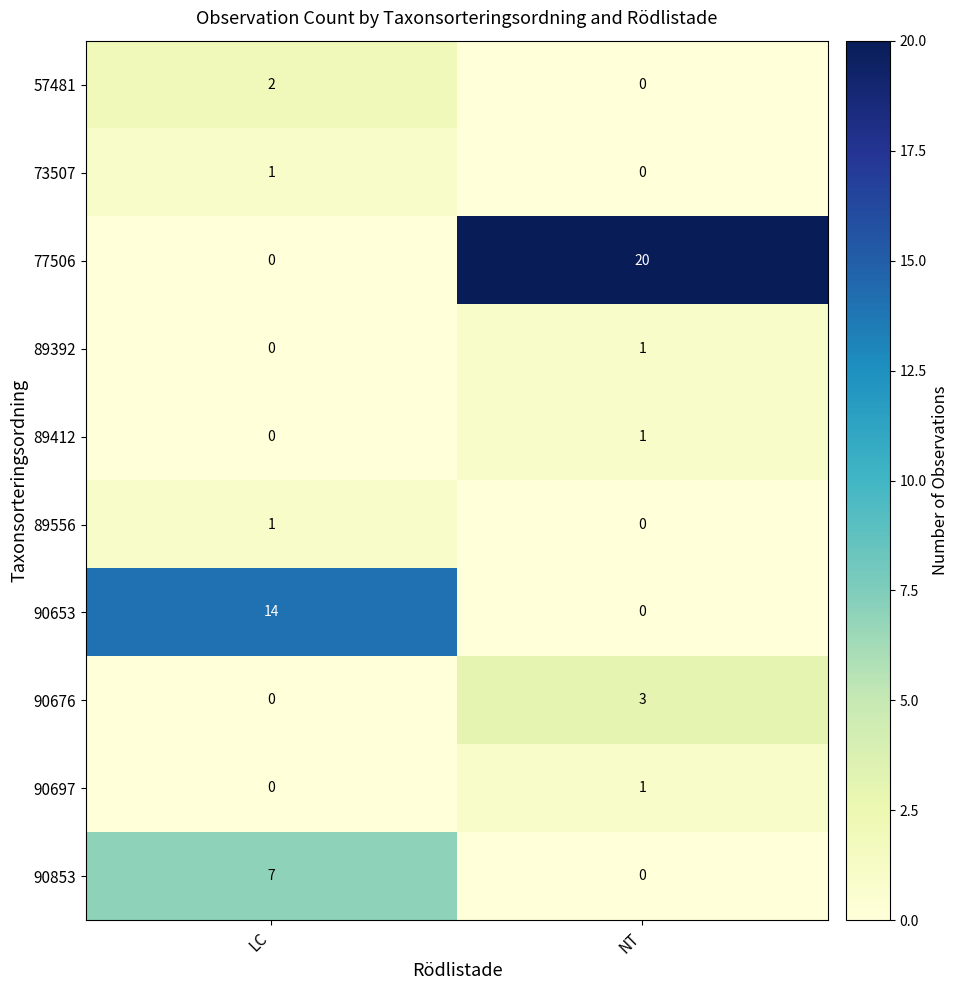

Reading left to right, list all the values displayed in this chart.

57481: LC=2	NT=0
73507: LC=1	NT=0
77506: LC=0	NT=20
89392: LC=0	NT=1
89412: LC=0	NT=1
89556: LC=1	NT=0
90653: LC=14	NT=0
90676: LC=0	NT=3
90697: LC=0	NT=1
90853: LC=7	NT=0